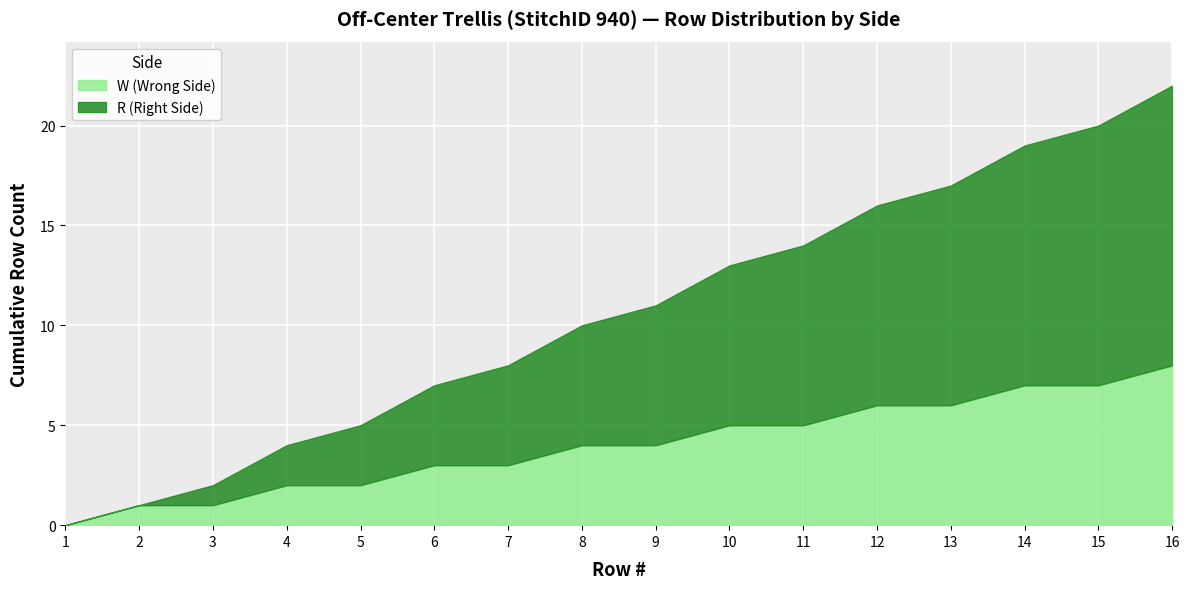

True or false: R (Right Side) and W (Wrong Side) intersect in this chart.

True